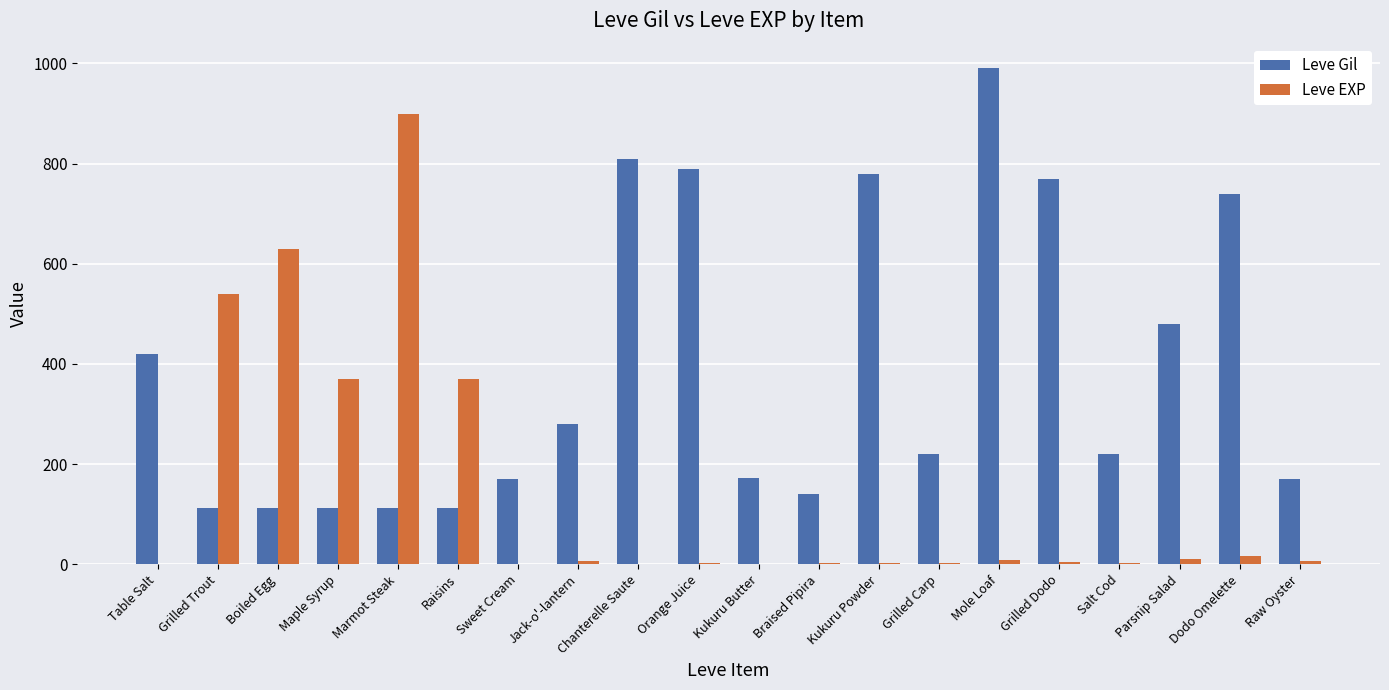

At which label does Leve Gil reach its peak?

Mole Loaf